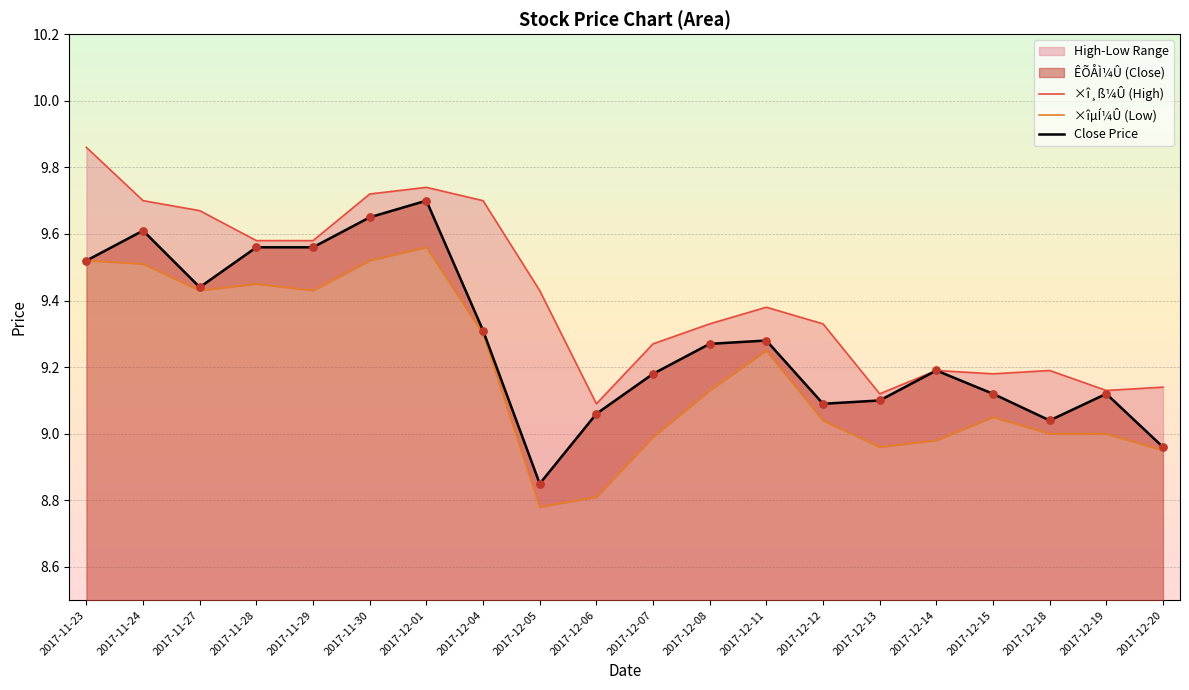

At which category is the sum across all series the highest?

2017-12-01